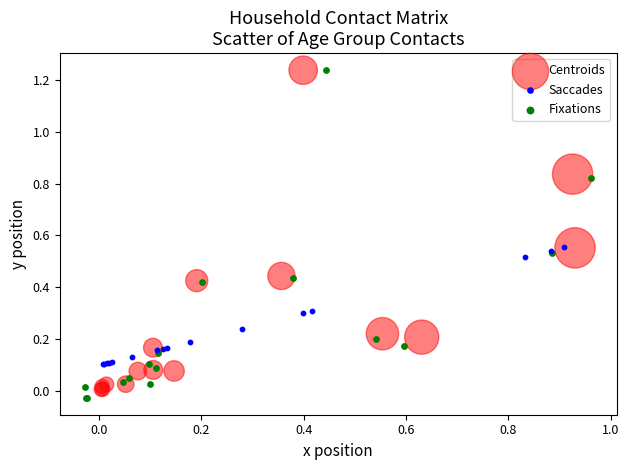

What are all the series names shown in the legend?

Centroids, Saccades, Fixations